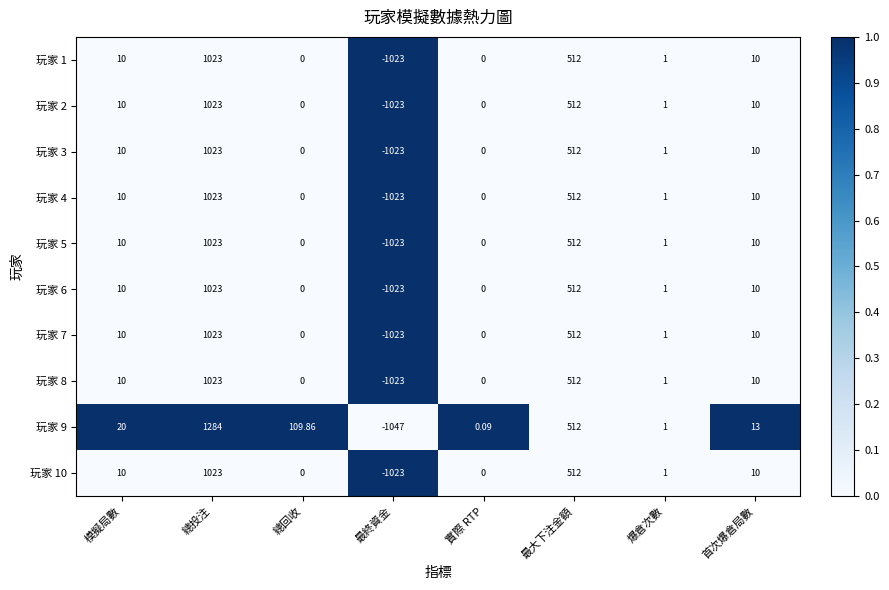

How many data points does each series have?

8